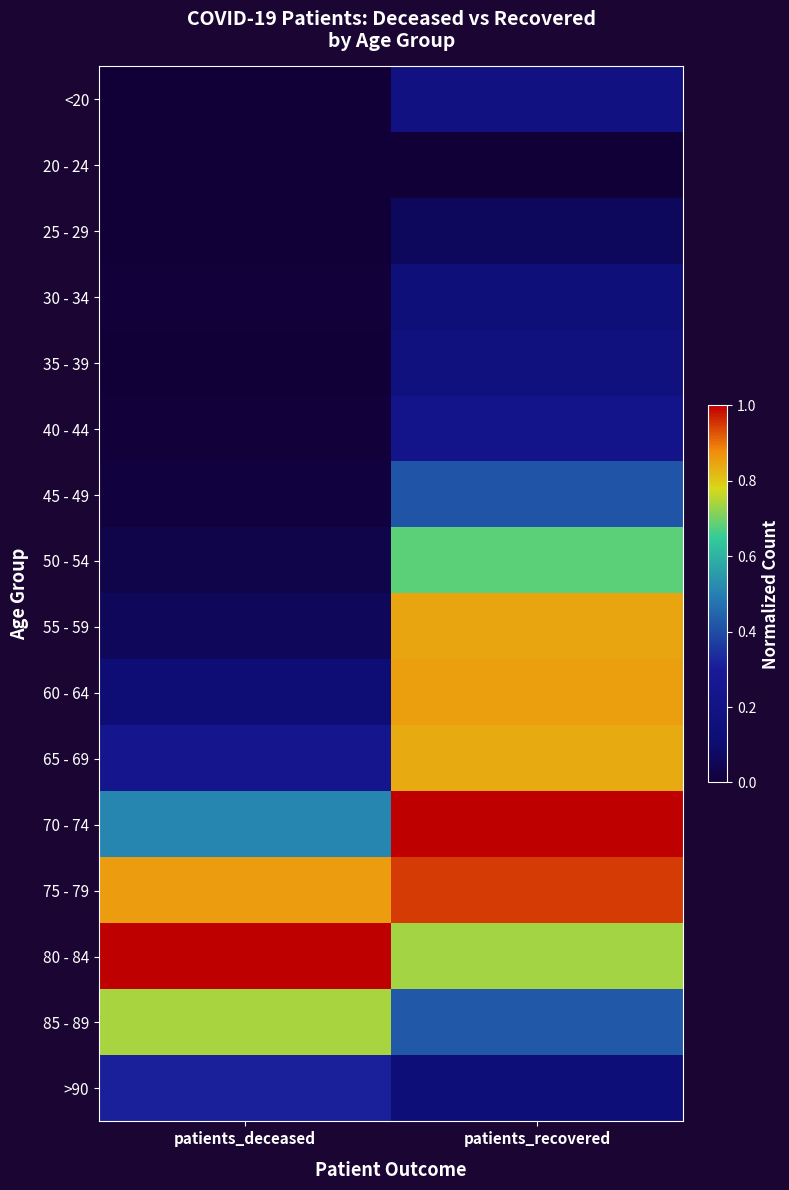

Reading right to left, what are all the values shown in this chart?

<20: patients_recovered=0.2	patients_deceased=0.0
20 - 24: patients_recovered=0.0	patients_deceased=0.0
25 - 29: patients_recovered=0.1	patients_deceased=0.0
30 - 34: patients_recovered=0.1	patients_deceased=0.0
35 - 39: patients_recovered=0.2	patients_deceased=0.0
40 - 44: patients_recovered=0.2	patients_deceased=0.0
45 - 49: patients_recovered=0.4	patients_deceased=0.0
50 - 54: patients_recovered=0.7	patients_deceased=0.0
55 - 59: patients_recovered=0.8	patients_deceased=0.1
60 - 64: patients_recovered=0.9	patients_deceased=0.1
65 - 69: patients_recovered=0.8	patients_deceased=0.2
70 - 74: patients_recovered=1.0	patients_deceased=0.5
75 - 79: patients_recovered=0.9	patients_deceased=0.9
80 - 84: patients_recovered=0.7	patients_deceased=1.0
85 - 89: patients_recovered=0.4	patients_deceased=0.7
>90: patients_recovered=0.1	patients_deceased=0.3